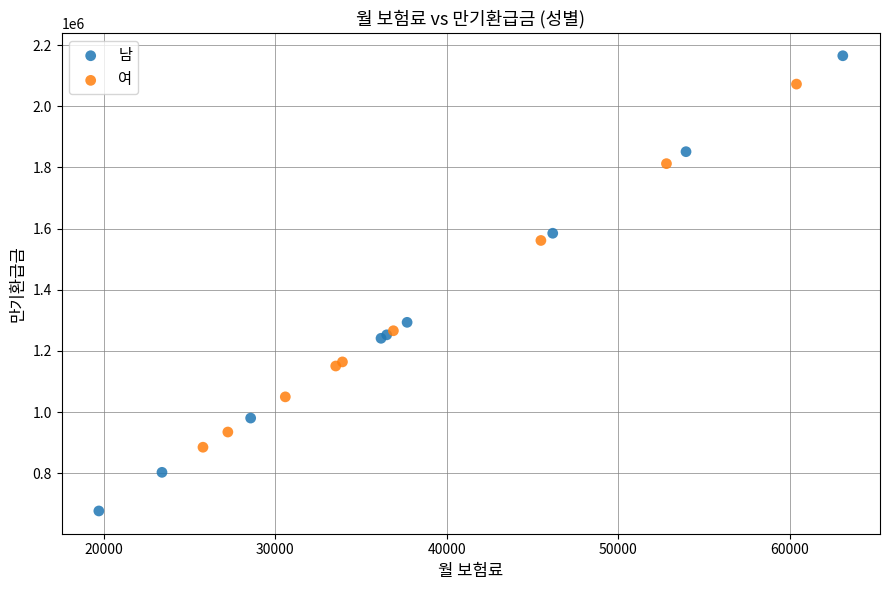

Which series contains the highest Y value?

남